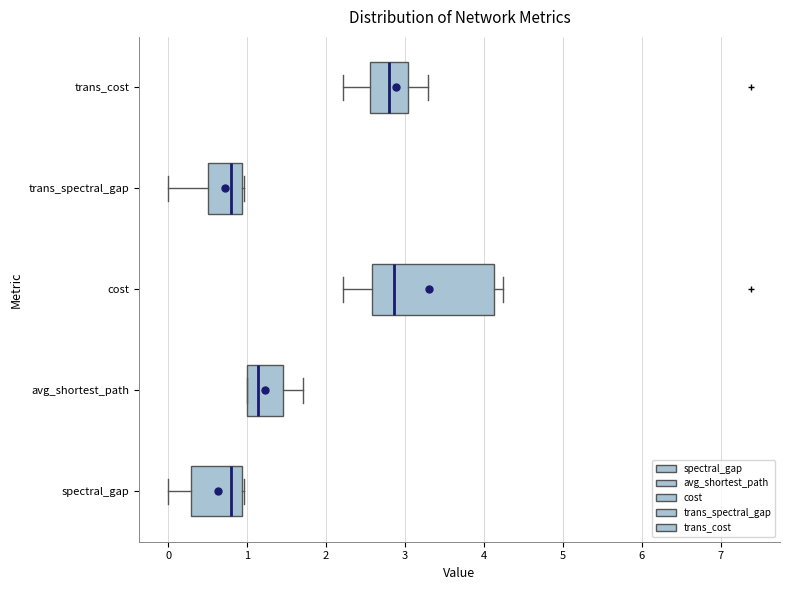

Which box is the widest, from its left edge to its right edge?

cost